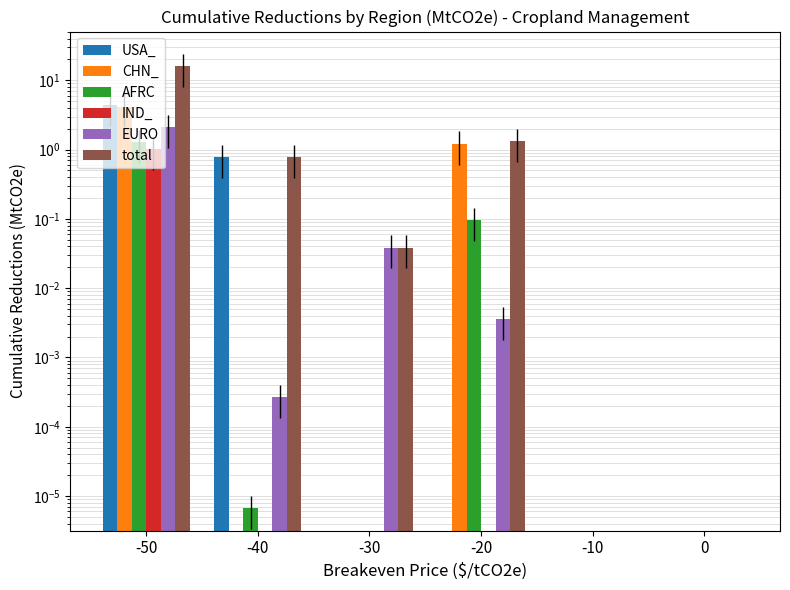

Reading left to right, list all the values displayed in this chart.

USA_: -50=4.4	-40=0.8	-30=0.0	-20=0.0	-10=0.0	0=0.0
CHN_: -50=4.2	-40=0.0	-30=0.0	-20=1.2	-10=0.0	0=0.0
AFRC: -50=1.3	-40=0.0	-30=0.0	-20=0.1	-10=0.0	0=0.0
IND_: -50=1.0	-40=0.0	-30=0.0	-20=0.0	-10=0.0	0=0.0
EURO: -50=2.1	-40=0.0	-30=0.0	-20=0.0	-10=0.0	0=0.0
total: -50=15.8	-40=0.8	-30=0.0	-20=1.3	-10=0.0	0=0.0